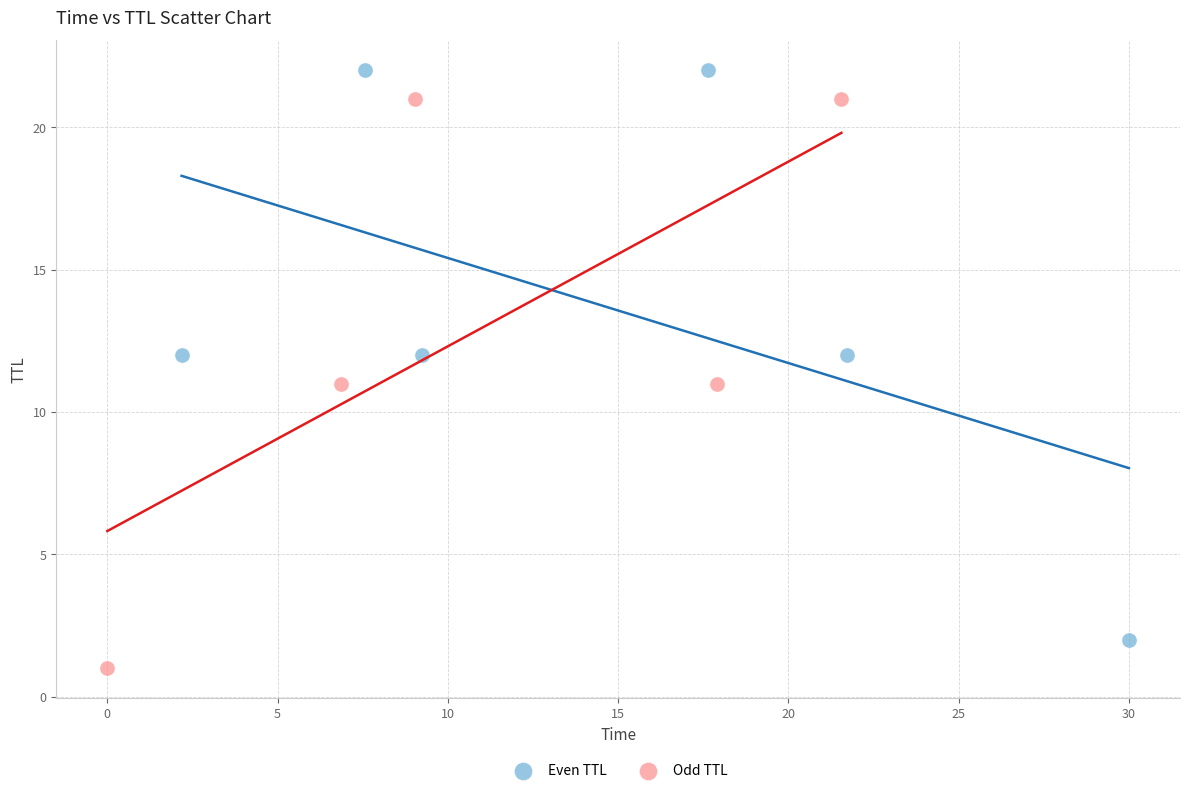

Which series reaches the minimum Y coordinate?

Odd TTL